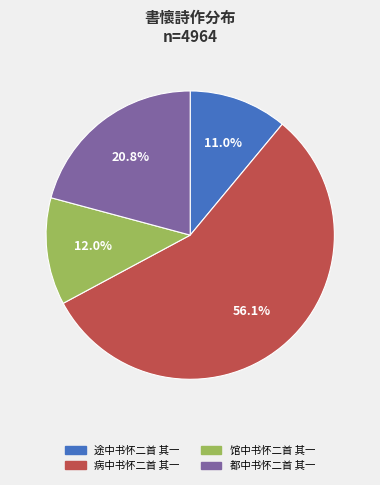

Between 病中书怀二首 其一 and 馆中书怀二首 其一, which is larger?

病中书怀二首 其一